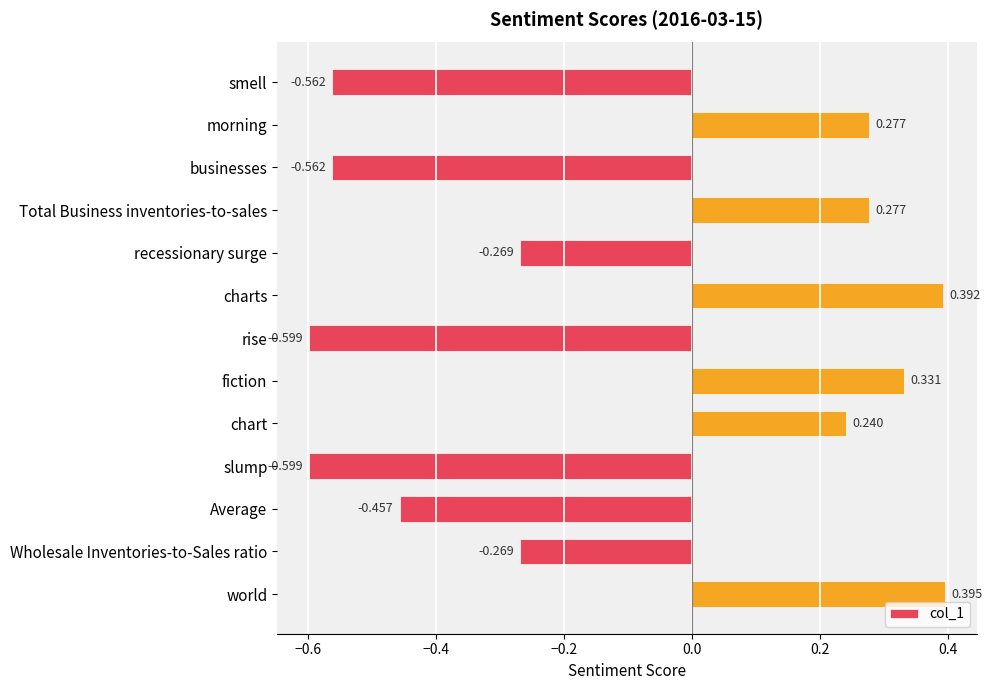

How many bars are there in total?

13